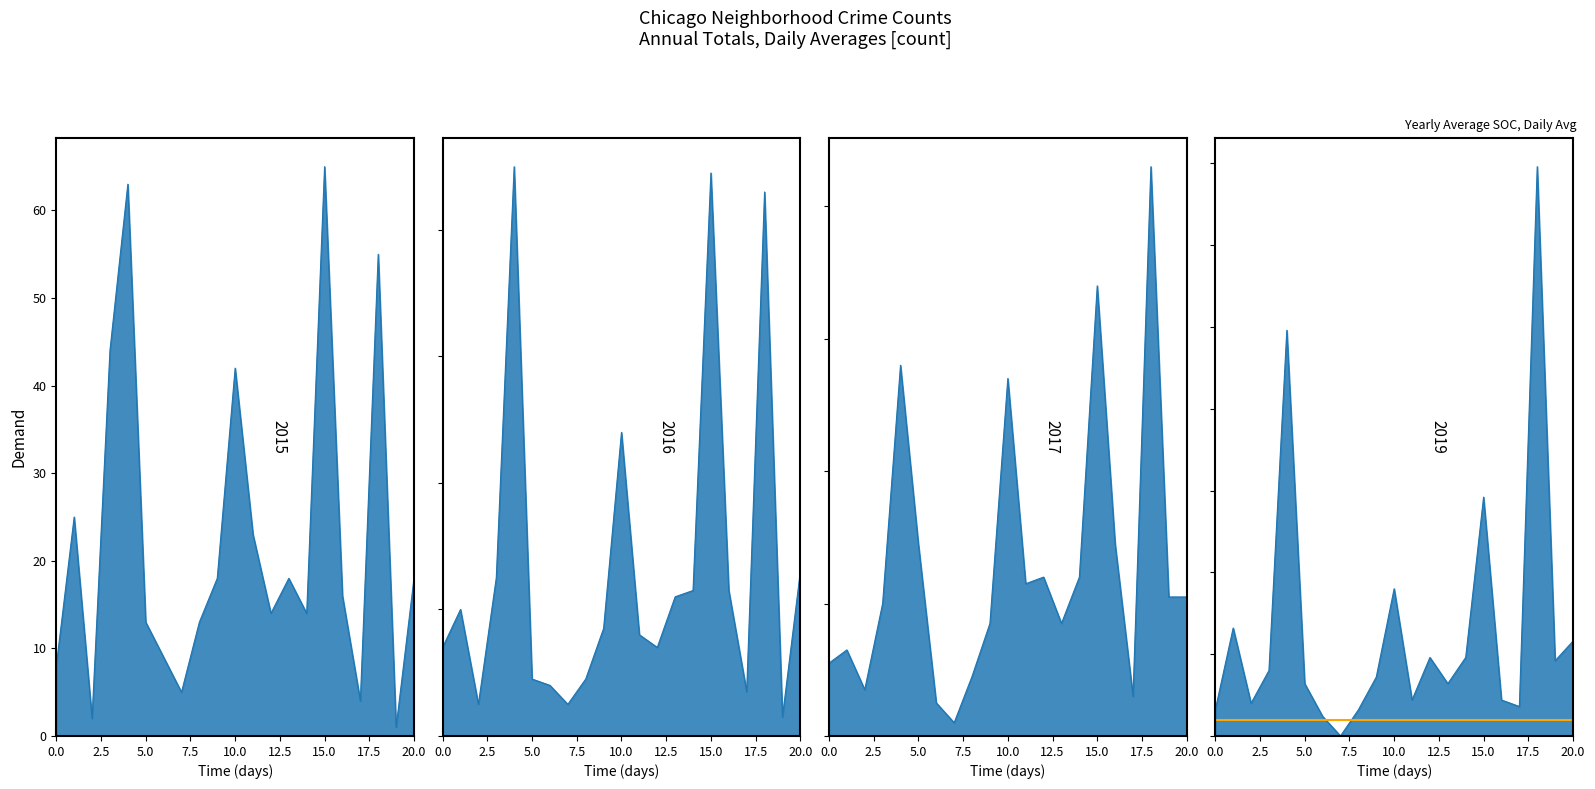

Which series ends up on top after the final intersection of 2017 and 2015?

2017